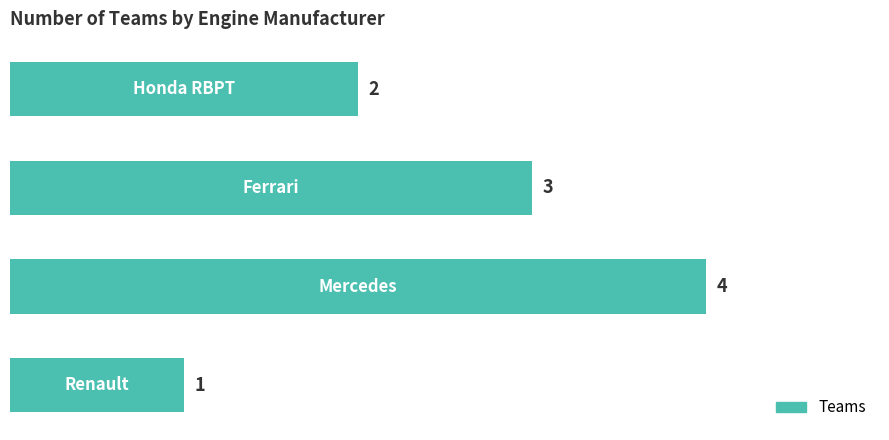

Count the number of categories in the chart.

4